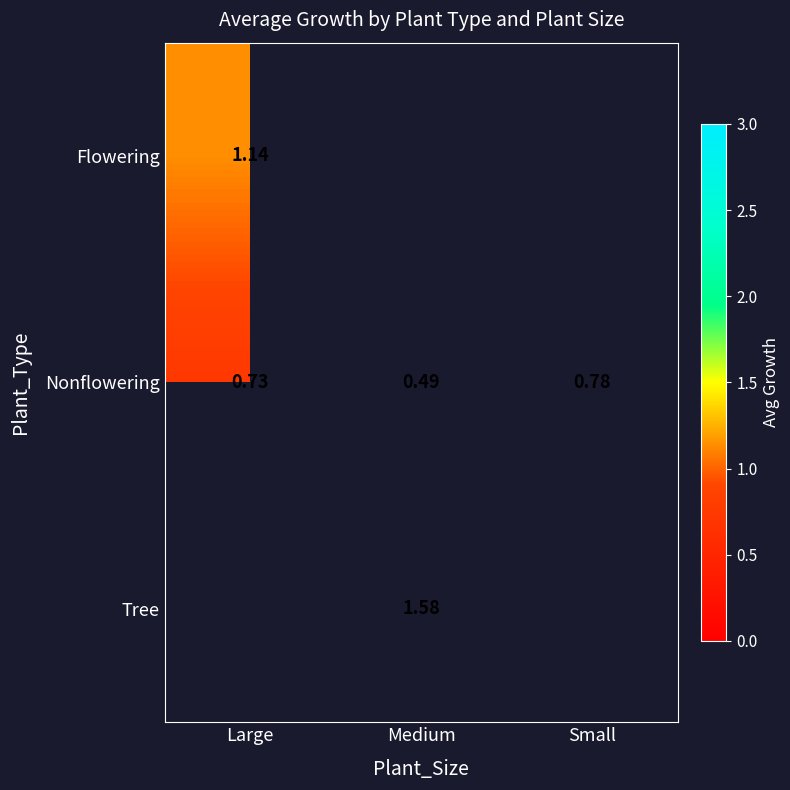

Where is Nonflowering nearest to the value 0?

Medium